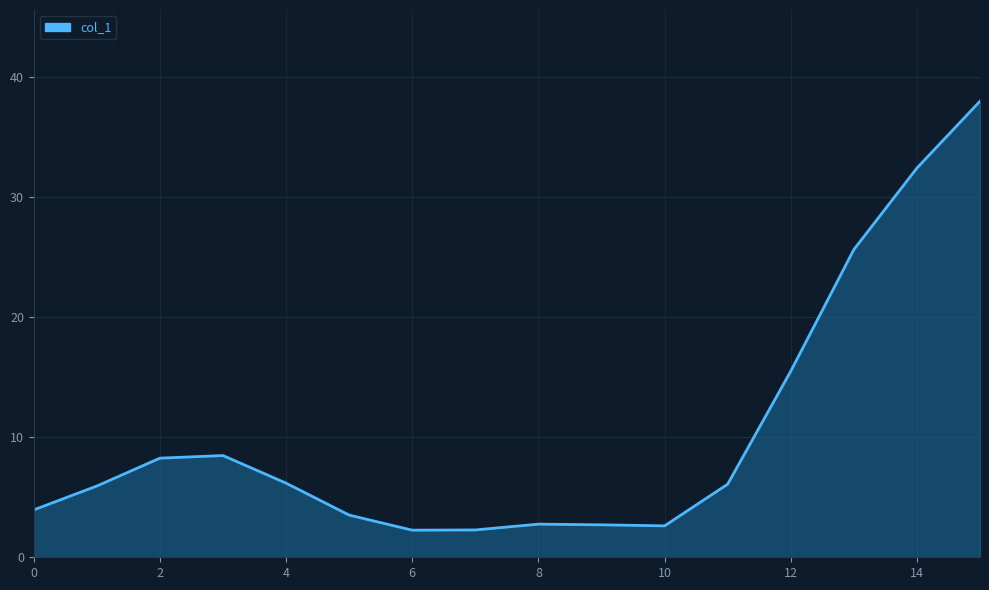

What is the difference between the maximum and minimum values?

35.7